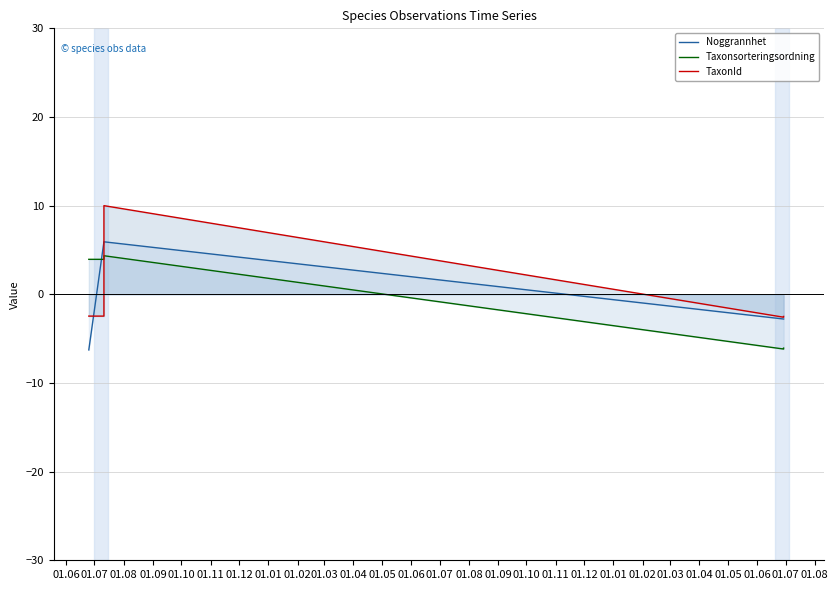

True or false: Taxonsorteringsordning has a value of -2.1 at 01.09.

False